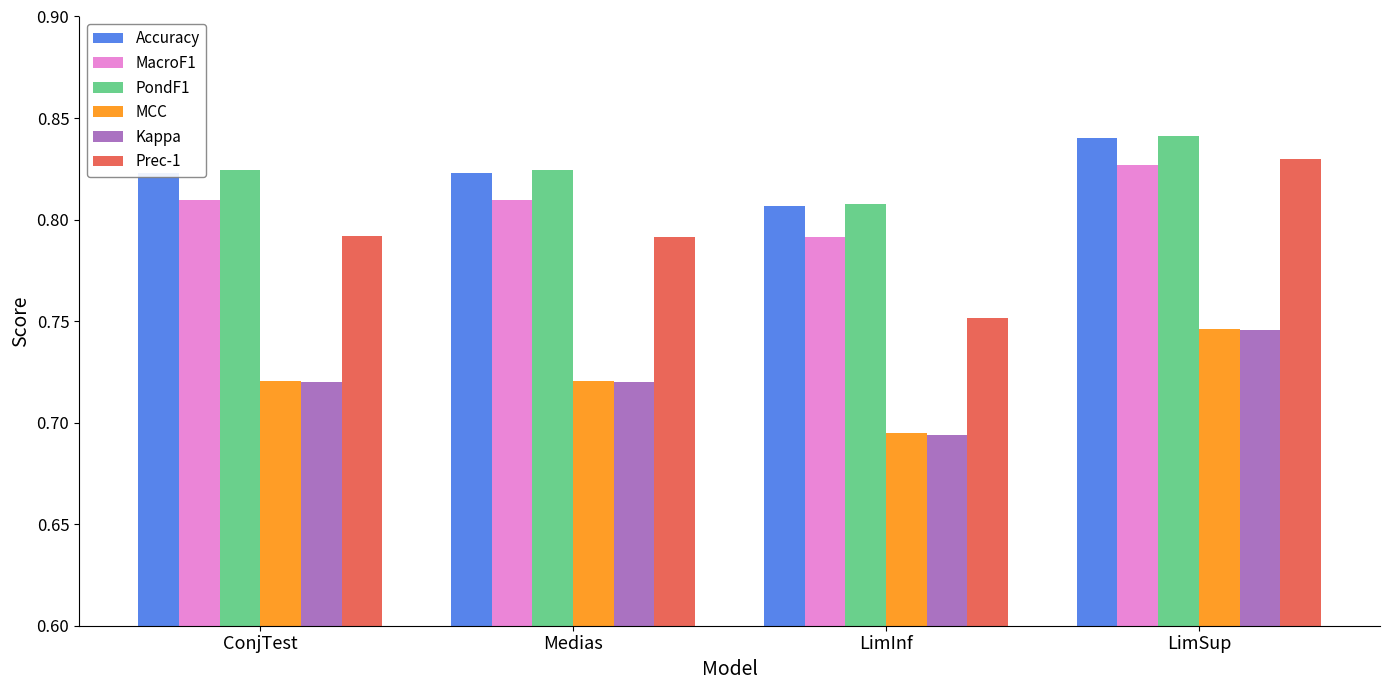

Is the value of Prec-1 at LimInf greater than the value of MCC at LimInf?

Yes